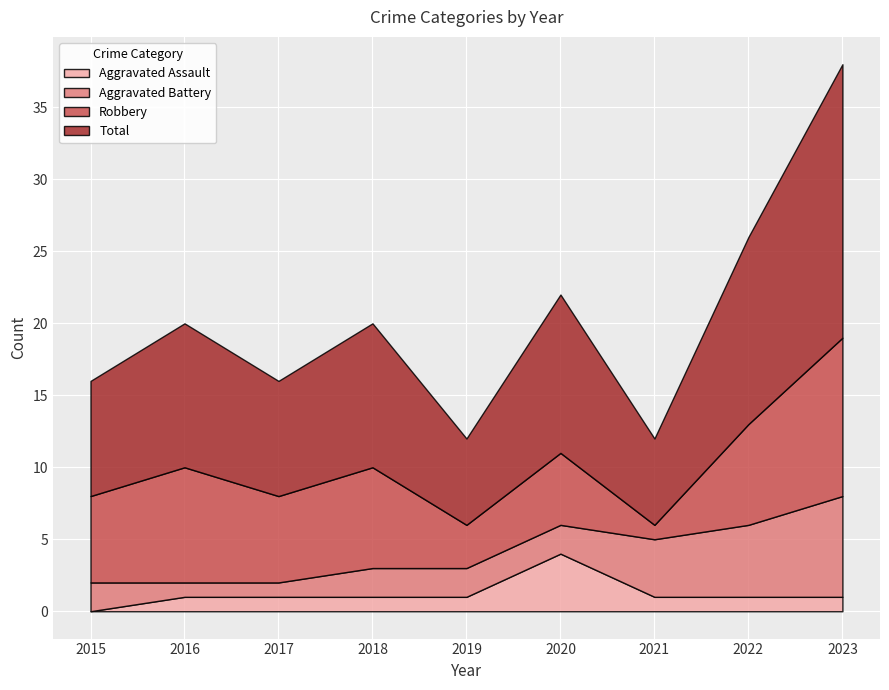

How many distinct data groups are displayed?

4